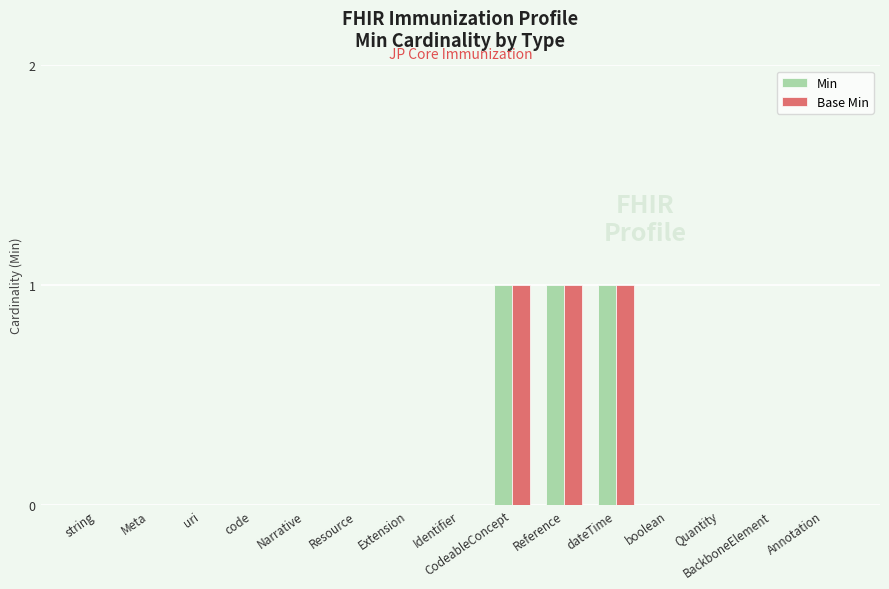

Are the bars horizontal?

No